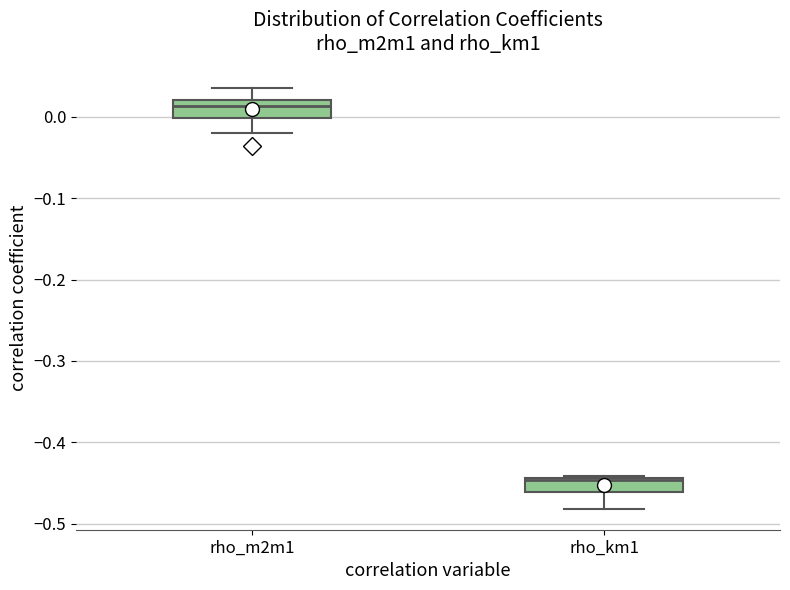

Which box's median line is the highest?

rho_m2m1